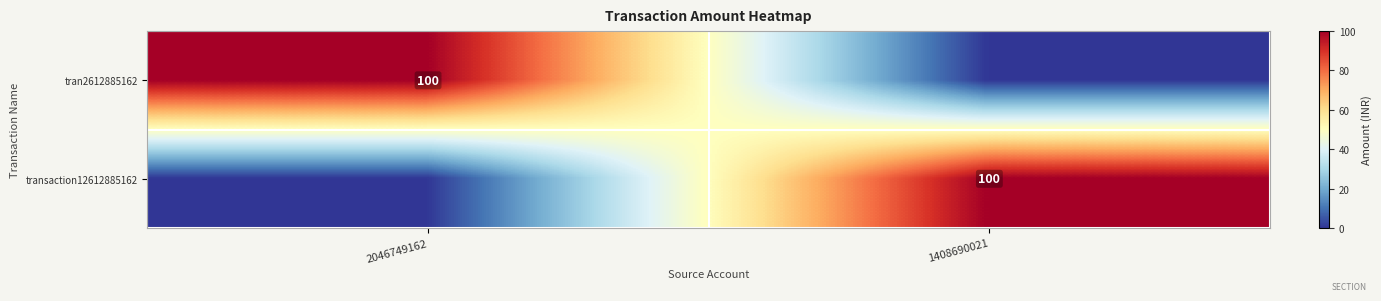

What is the total value across all series at 2046749162?

100